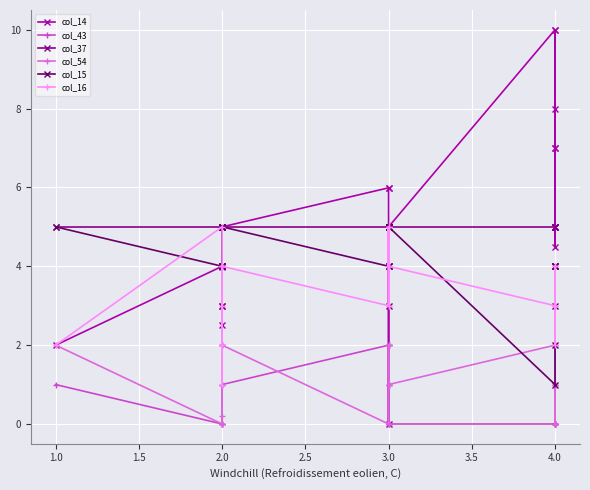

What are all the series names shown in the legend?

col_14, col_43, col_37, col_54, col_15, col_16